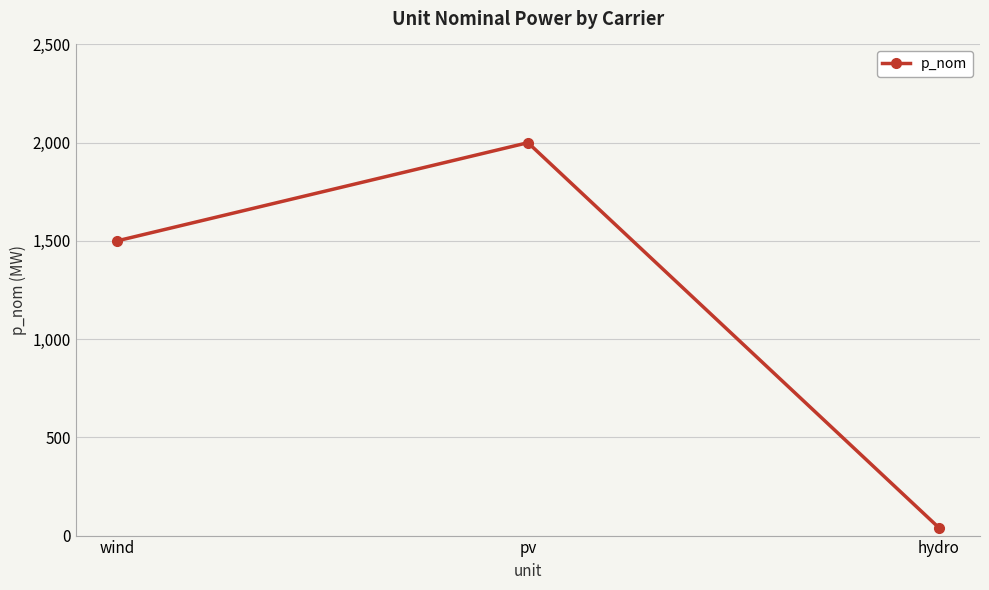

Count the values in the range 40 to 2000.

3